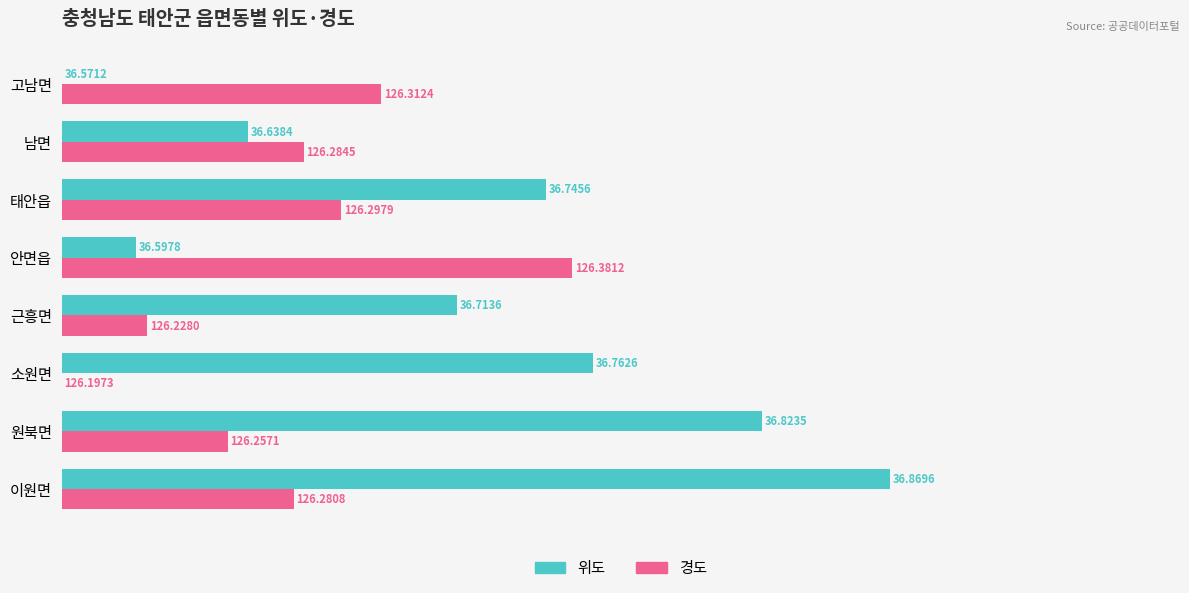

What is the difference between the second highest and minimum values in the 위도 series?

0.3